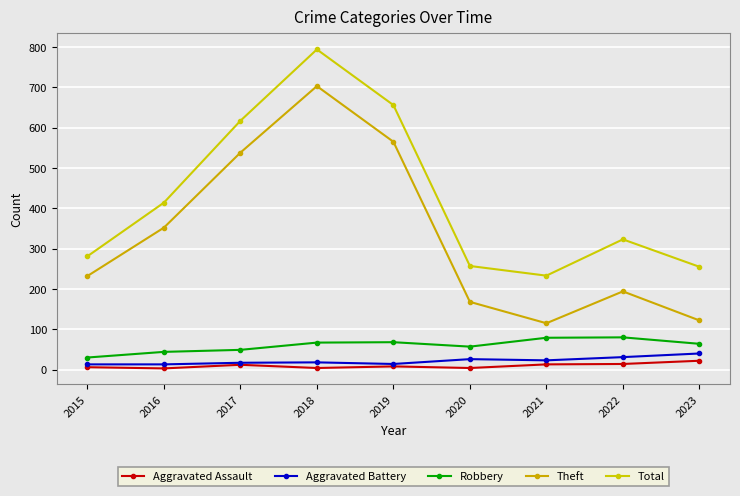

At how many categories does at least one series exceed 416?

3